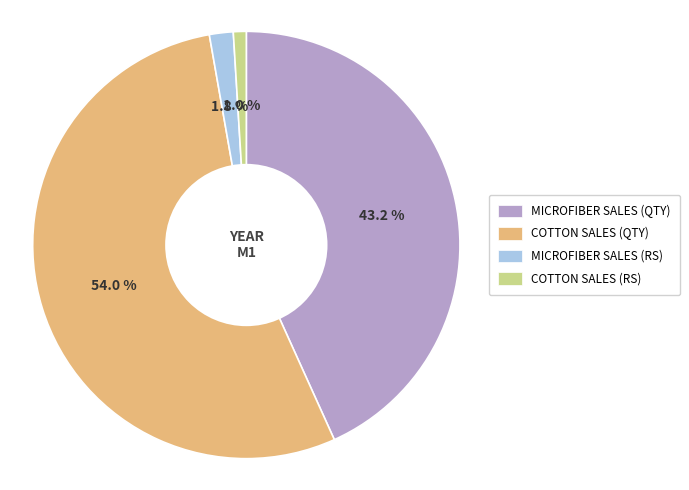

How many segments does this pie chart have?

4